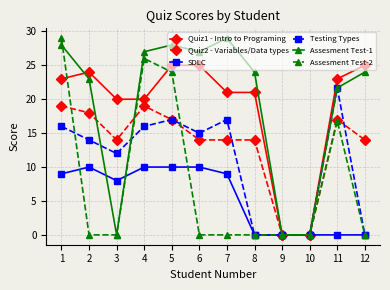

What is the value of the Quiz1 - Intro to Programing point at the 12th from the left?

25.0